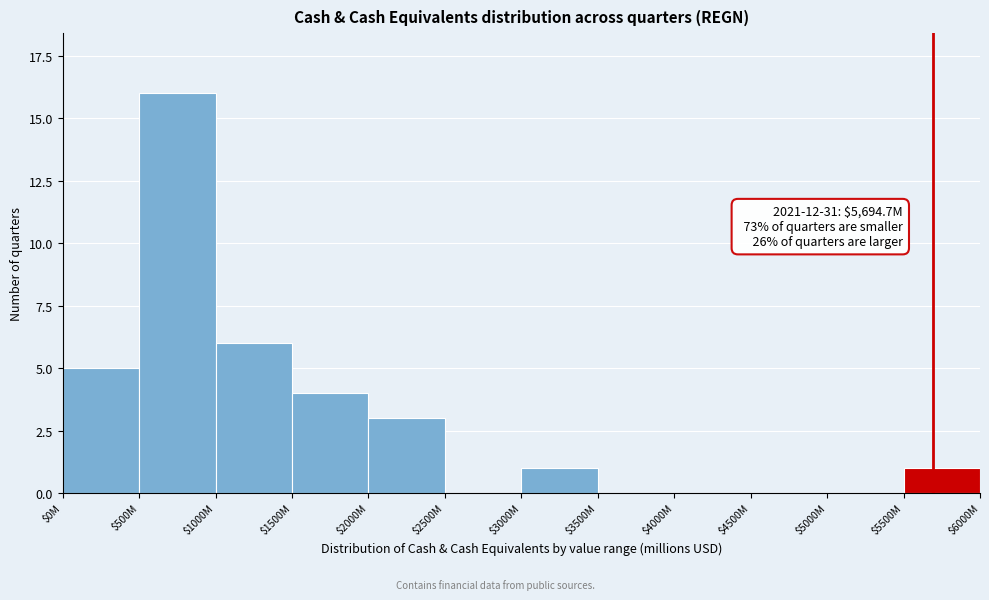

At which category does the chart reach its peak across all series?

$500M